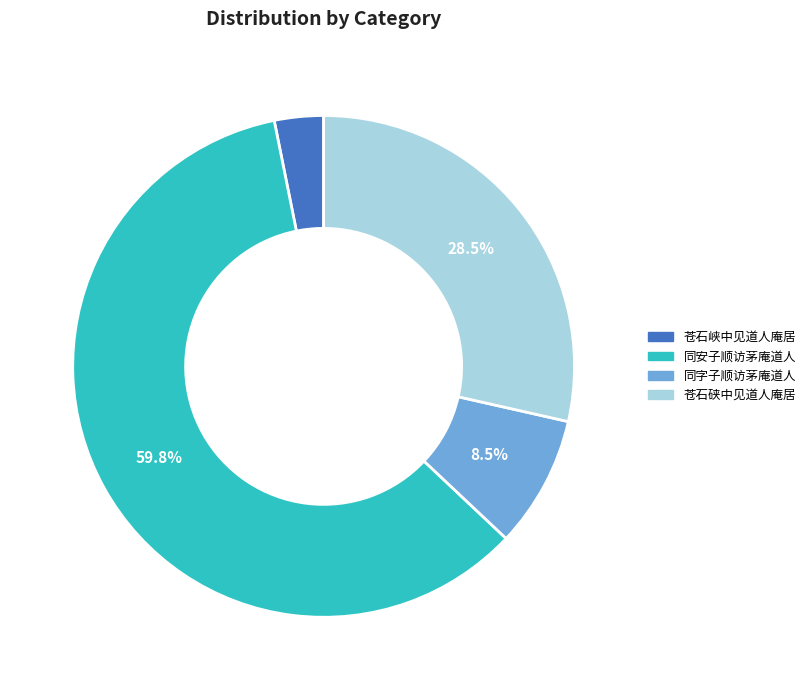

Does any single category account for the majority?

Yes